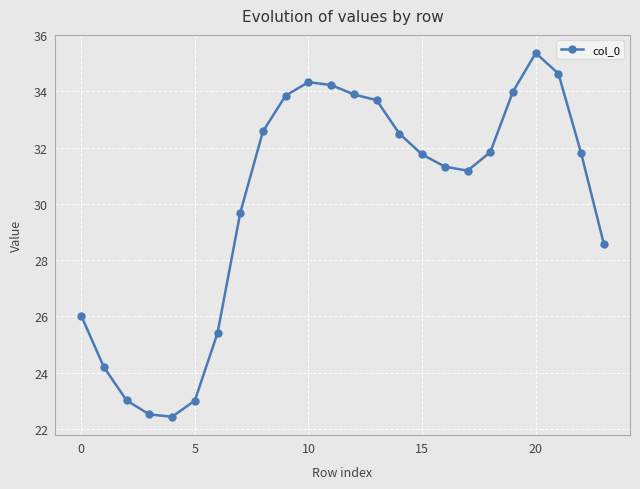

What is the maximum value shown in the chart?

35.4